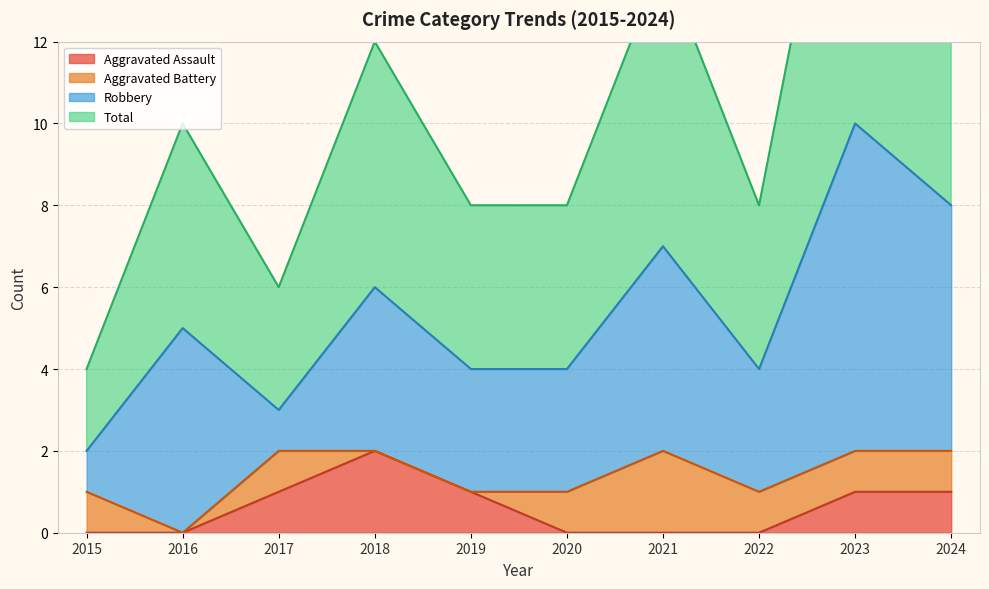

Is it true that Total equals 4 at 2019?

True